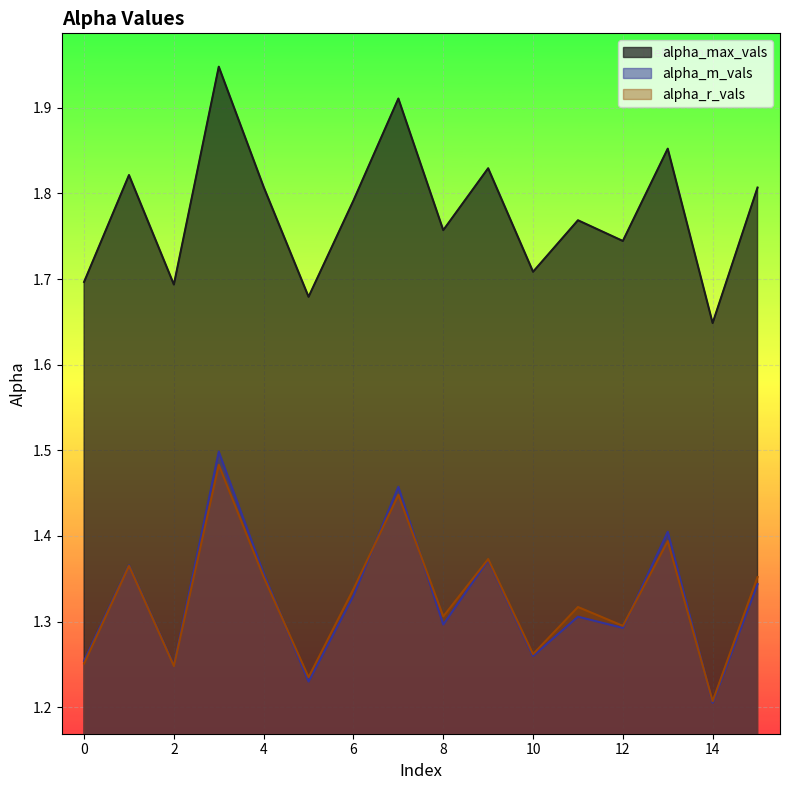

Which series has the widest spread of values?

alpha_max_vals